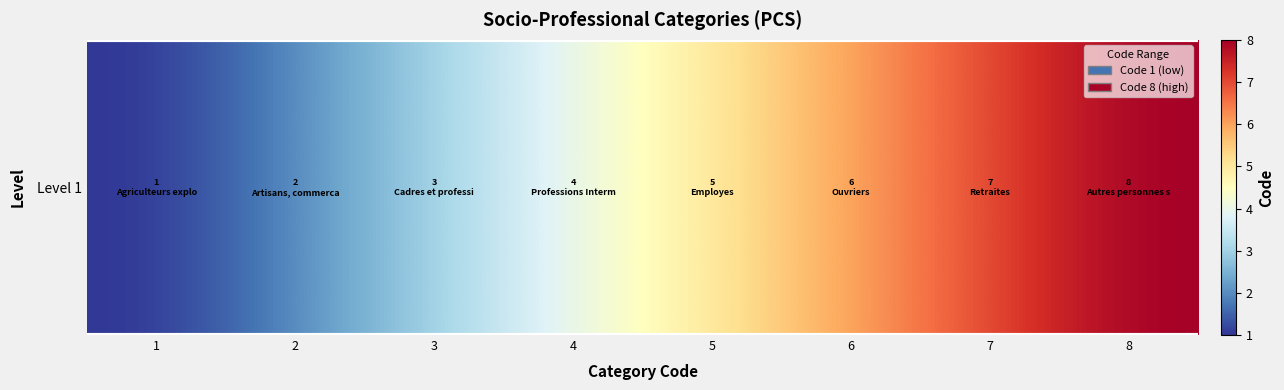

What is the change in value from 1 to 4?

+3